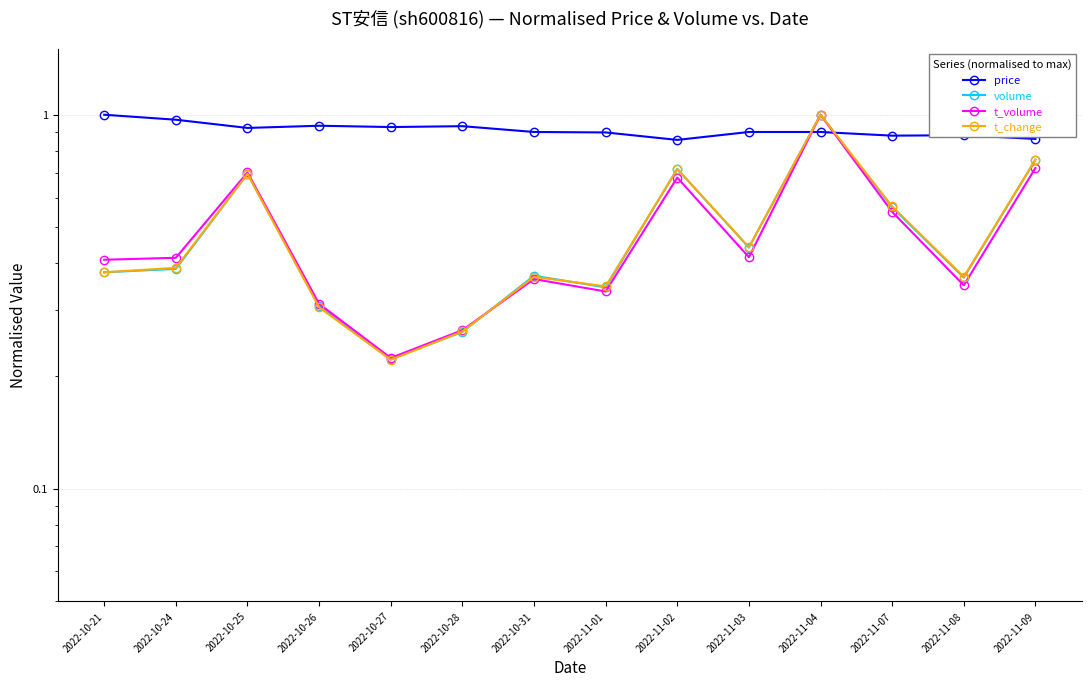

Reading right to left, extract all data points from this chart.

price: 2022-11-09=0.9	2022-11-08=0.9	2022-11-07=0.9	2022-11-04=0.9	2022-11-03=0.9	2022-11-02=0.9	2022-11-01=0.9	2022-10-31=0.9	2022-10-28=0.9	2022-10-27=0.9	2022-10-26=0.9	2022-10-25=0.9	2022-10-24=1.0	2022-10-21=1.0
volume: 2022-11-09=0.8	2022-11-08=0.4	2022-11-07=0.6	2022-11-04=1.0	2022-11-03=0.4	2022-11-02=0.7	2022-11-01=0.3	2022-10-31=0.4	2022-10-28=0.3	2022-10-27=0.2	2022-10-26=0.3	2022-10-25=0.7	2022-10-24=0.4	2022-10-21=0.4
t_volume: 2022-11-09=0.7	2022-11-08=0.3	2022-11-07=0.5	2022-11-04=1.0	2022-11-03=0.4	2022-11-02=0.7	2022-11-01=0.3	2022-10-31=0.4	2022-10-28=0.3	2022-10-27=0.2	2022-10-26=0.3	2022-10-25=0.7	2022-10-24=0.4	2022-10-21=0.4
t_change: 2022-11-09=0.8	2022-11-08=0.4	2022-11-07=0.6	2022-11-04=1.0	2022-11-03=0.4	2022-11-02=0.7	2022-11-01=0.3	2022-10-31=0.4	2022-10-28=0.3	2022-10-27=0.2	2022-10-26=0.3	2022-10-25=0.7	2022-10-24=0.4	2022-10-21=0.4